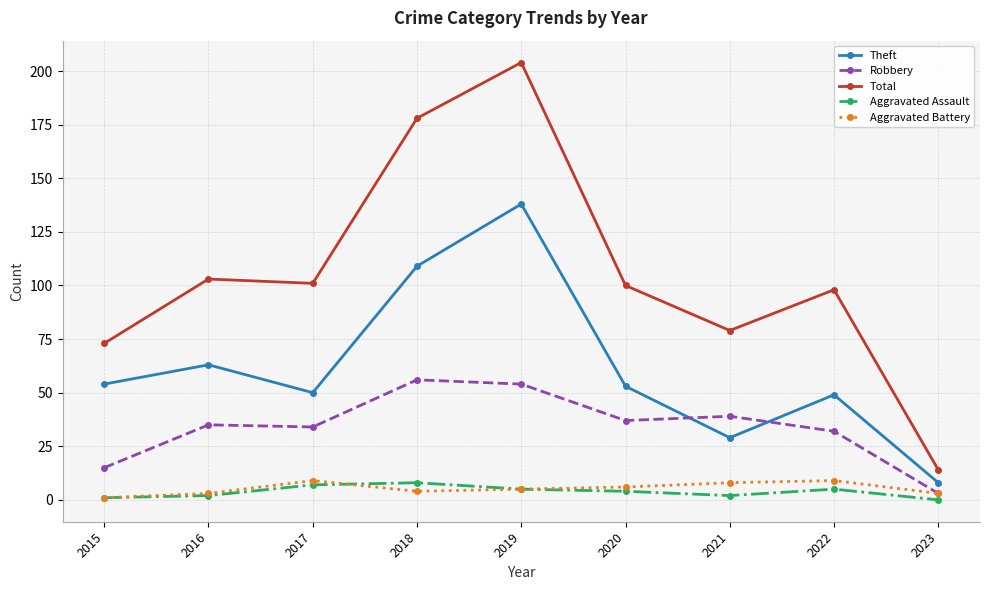

In Aggravated Assault, how many points are lower than both neighbors (excluding endpoints)?

1